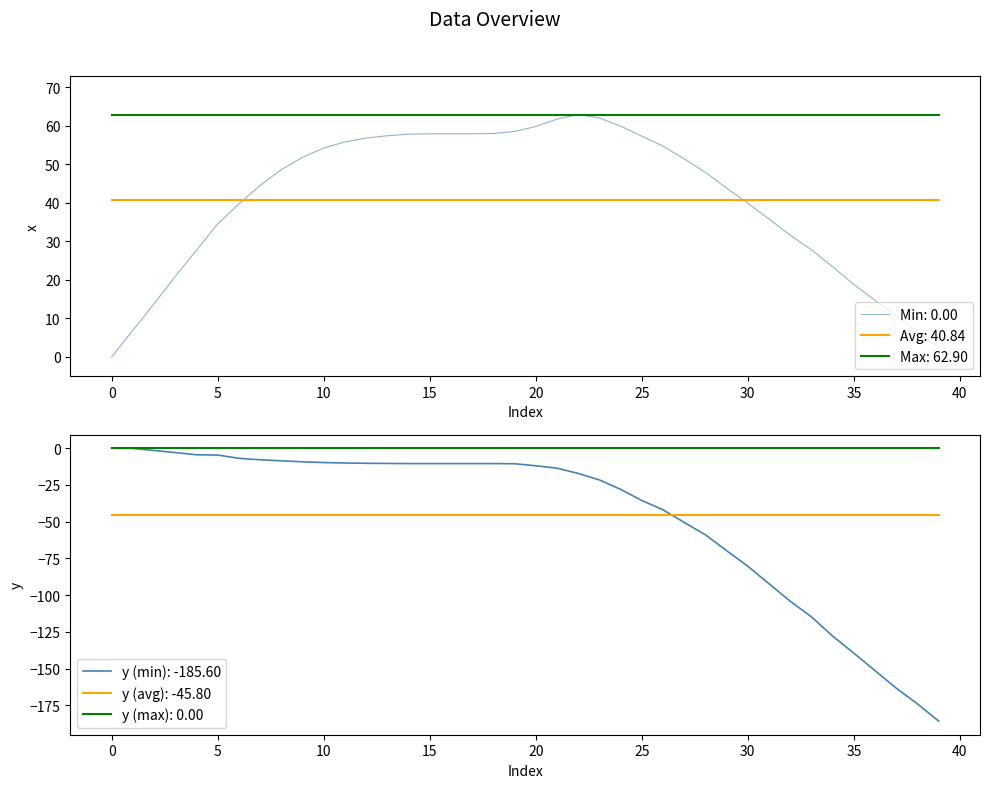

What is the maximum value for Min: 0.00?

62.9